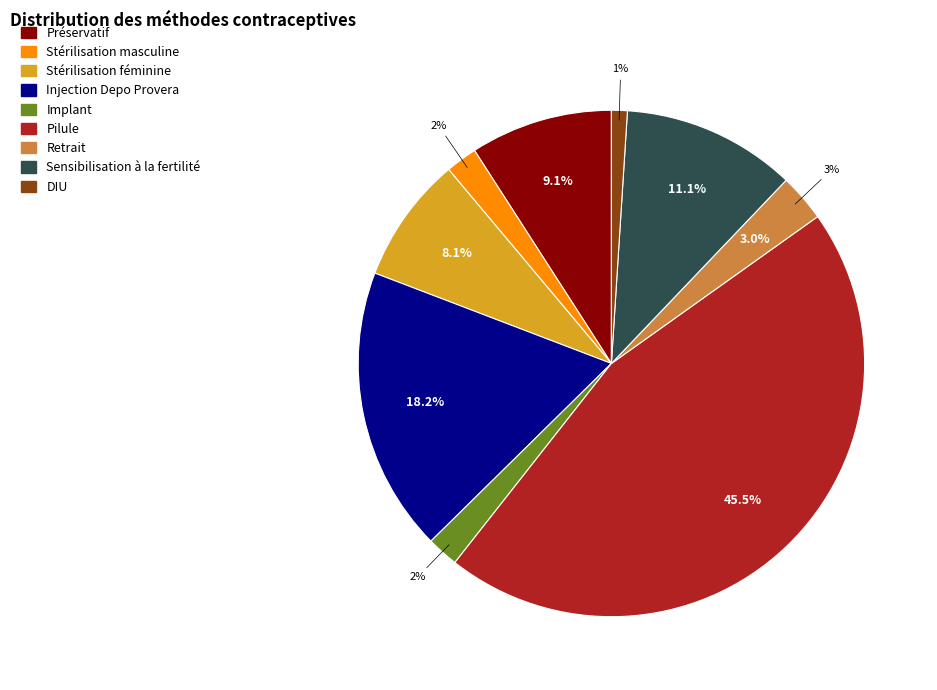

To the nearest percent, what is the combined percentage of Stérilisation masculine and Sensibilisation à la fertilité?

13%